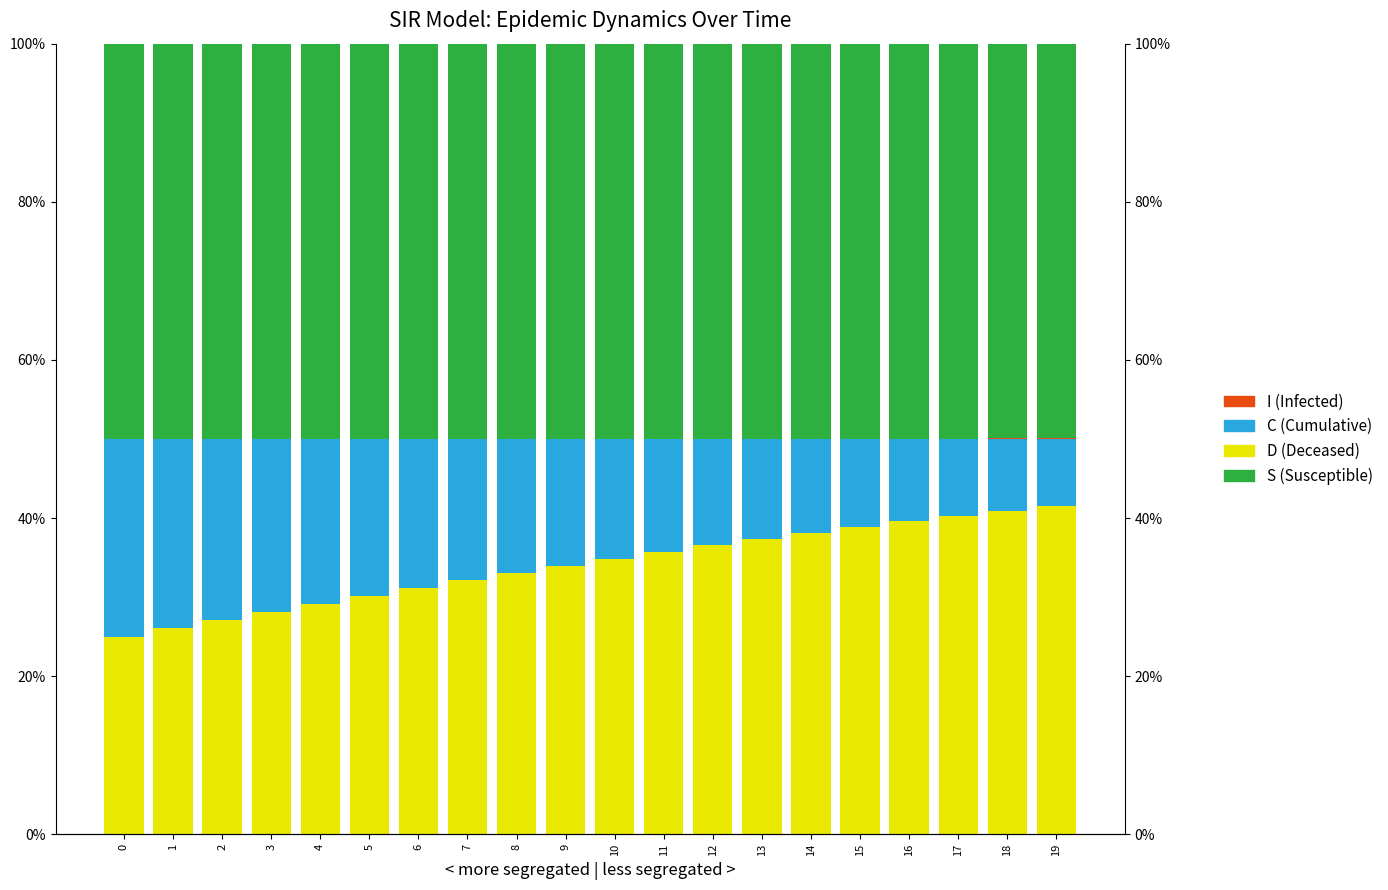

Is the value of I (Infected) at 6 greater than the value of C (Cumulative) at 19?

No